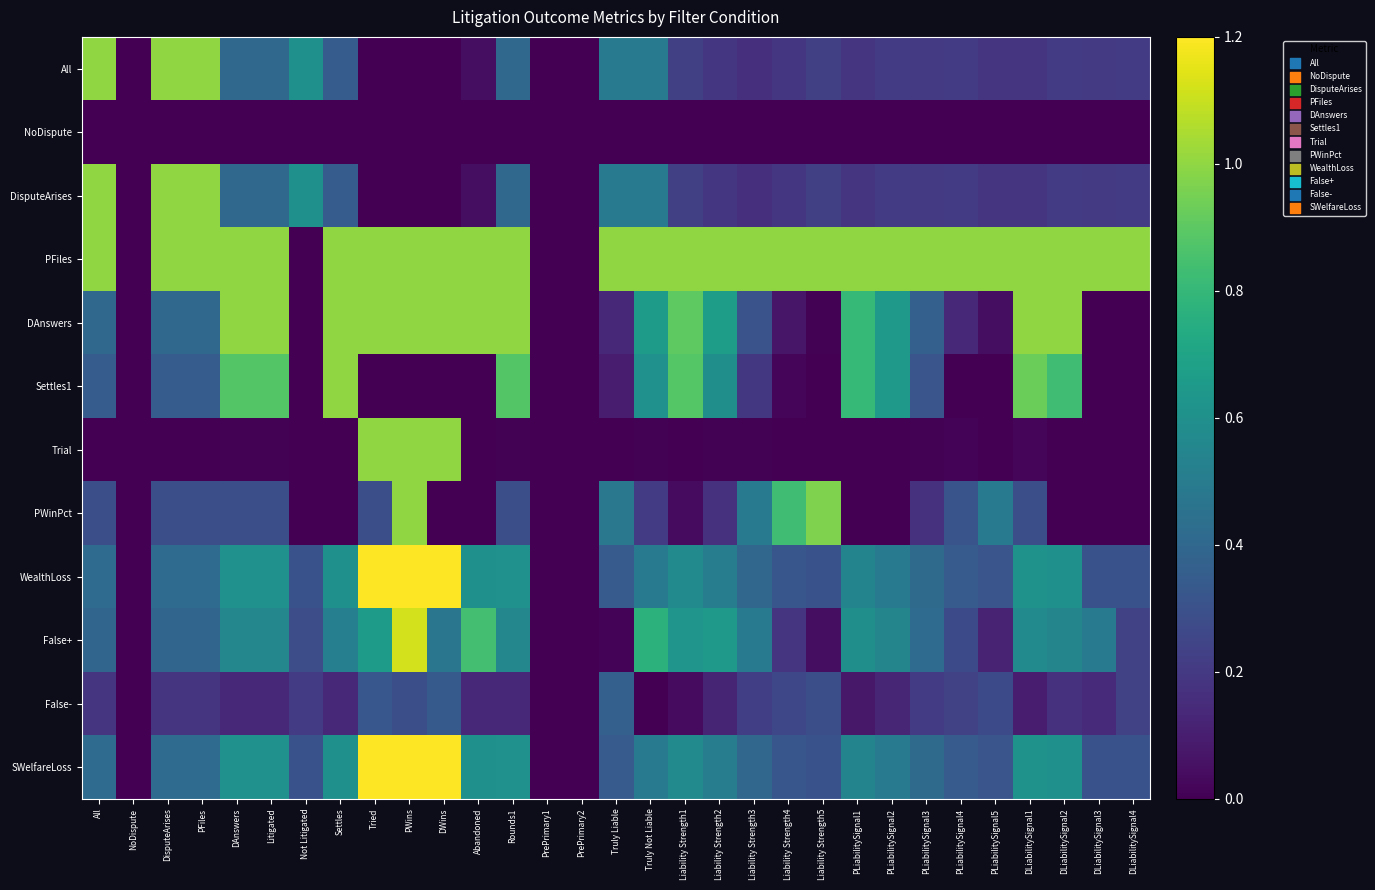

Reading left to right, list all the values displayed in this chart.

All: All=1.0	NoDispute=0.0	DisputeArises=1.0	PFiles=1.0	DAnswers=0.4	Litigated=0.4	Not Litigated=0.6	Settles=0.4	Tried=0.0	PWins=0.0	DWins=0.0	Abandoned=0.0	Rounds1=0.4	PrePrimary1=0.0	PrePrimary2=0.0	Truly Liable=0.5	Truly Not Liable=0.5	Liability Strength1=0.2	Liability Strength2=0.2	Liability Strength3=0.2	Liability Strength4=0.2	Liability Strength5=0.2	PLiabilitySignal1=0.2	PLiabilitySignal2=0.2	PLiabilitySignal3=0.2	PLiabilitySignal4=0.2	PLiabilitySignal5=0.2	DLiabilitySignal1=0.2	DLiabilitySignal2=0.2	DLiabilitySignal3=0.2	DLiabilitySignal4=0.2
NoDispute: All=0.0	NoDispute=0.0	DisputeArises=0.0	PFiles=0.0	DAnswers=0.0	Litigated=0.0	Not Litigated=0.0	Settles=0.0	Tried=0.0	PWins=0.0	DWins=0.0	Abandoned=0.0	Rounds1=0.0	PrePrimary1=0.0	PrePrimary2=0.0	Truly Liable=0.0	Truly Not Liable=0.0	Liability Strength1=0.0	Liability Strength2=0.0	Liability Strength3=0.0	Liability Strength4=0.0	Liability Strength5=0.0	PLiabilitySignal1=0.0	PLiabilitySignal2=0.0	PLiabilitySignal3=0.0	PLiabilitySignal4=0.0	PLiabilitySignal5=0.0	DLiabilitySignal1=0.0	DLiabilitySignal2=0.0	DLiabilitySignal3=0.0	DLiabilitySignal4=0.0
DisputeArises: All=1.0	NoDispute=0.0	DisputeArises=1.0	PFiles=1.0	DAnswers=0.4	Litigated=0.4	Not Litigated=0.6	Settles=0.4	Tried=0.0	PWins=0.0	DWins=0.0	Abandoned=0.0	Rounds1=0.4	PrePrimary1=0.0	PrePrimary2=0.0	Truly Liable=0.5	Truly Not Liable=0.5	Liability Strength1=0.2	Liability Strength2=0.2	Liability Strength3=0.2	Liability Strength4=0.2	Liability Strength5=0.2	PLiabilitySignal1=0.2	PLiabilitySignal2=0.2	PLiabilitySignal3=0.2	PLiabilitySignal4=0.2	PLiabilitySignal5=0.2	DLiabilitySignal1=0.2	DLiabilitySignal2=0.2	DLiabilitySignal3=0.2	DLiabilitySignal4=0.2
PFiles: All=1.0	NoDispute=0.0	DisputeArises=1.0	PFiles=1.0	DAnswers=1.0	Litigated=1.0	Not Litigated=0.0	Settles=1.0	Tried=1.0	PWins=1.0	DWins=1.0	Abandoned=1.0	Rounds1=1.0	PrePrimary1=0.0	PrePrimary2=0.0	Truly Liable=1.0	Truly Not Liable=1.0	Liability Strength1=1.0	Liability Strength2=1.0	Liability Strength3=1.0	Liability Strength4=1.0	Liability Strength5=1.0	PLiabilitySignal1=1.0	PLiabilitySignal2=1.0	PLiabilitySignal3=1.0	PLiabilitySignal4=1.0	PLiabilitySignal5=1.0	DLiabilitySignal1=1.0	DLiabilitySignal2=1.0	DLiabilitySignal3=1.0	DLiabilitySignal4=1.0
DAnswers: All=0.4	NoDispute=0.0	DisputeArises=0.4	PFiles=0.4	DAnswers=1.0	Litigated=1.0	Not Litigated=0.0	Settles=1.0	Tried=1.0	PWins=1.0	DWins=1.0	Abandoned=1.0	Rounds1=1.0	PrePrimary1=0.0	PrePrimary2=0.0	Truly Liable=0.1	Truly Not Liable=0.7	Liability Strength1=0.9	Liability Strength2=0.7	Liability Strength3=0.3	Liability Strength4=0.1	Liability Strength5=0.0	PLiabilitySignal1=0.8	PLiabilitySignal2=0.6	PLiabilitySignal3=0.4	PLiabilitySignal4=0.1	PLiabilitySignal5=0.0	DLiabilitySignal1=1.0	DLiabilitySignal2=1.0	DLiabilitySignal3=0.0	DLiabilitySignal4=0.0
Settles1: All=0.4	NoDispute=0.0	DisputeArises=0.4	PFiles=0.4	DAnswers=0.9	Litigated=0.9	Not Litigated=0.0	Settles=1.0	Tried=0.0	PWins=0.0	DWins=0.0	Abandoned=0.0	Rounds1=0.9	PrePrimary1=0.0	PrePrimary2=0.0	Truly Liable=0.1	Truly Not Liable=0.6	Liability Strength1=0.9	Liability Strength2=0.6	Liability Strength3=0.2	Liability Strength4=0.0	Liability Strength5=0.0	PLiabilitySignal1=0.8	PLiabilitySignal2=0.6	PLiabilitySignal3=0.3	PLiabilitySignal4=0.0	PLiabilitySignal5=0.0	DLiabilitySignal1=0.9	DLiabilitySignal2=0.8	DLiabilitySignal3=0.0	DLiabilitySignal4=0.0
Trial: All=0.0	NoDispute=0.0	DisputeArises=0.0	PFiles=0.0	DAnswers=0.0	Litigated=0.0	Not Litigated=0.0	Settles=0.0	Tried=1.0	PWins=1.0	DWins=1.0	Abandoned=0.0	Rounds1=0.0	PrePrimary1=0.0	PrePrimary2=0.0	Truly Liable=0.0	Truly Not Liable=0.0	Liability Strength1=0.0	Liability Strength2=0.0	Liability Strength3=0.0	Liability Strength4=0.0	Liability Strength5=0.0	PLiabilitySignal1=0.0	PLiabilitySignal2=0.0	PLiabilitySignal3=0.0	PLiabilitySignal4=0.0	PLiabilitySignal5=0.0	DLiabilitySignal1=0.0	DLiabilitySignal2=0.0	DLiabilitySignal3=0.0	DLiabilitySignal4=0.0
PWinPct: All=0.3	NoDispute=0.0	DisputeArises=0.3	PFiles=0.3	DAnswers=0.3	Litigated=0.3	Not Litigated=0.0	Settles=0.0	Tried=0.3	PWins=1.0	DWins=0.0	Abandoned=0.0	Rounds1=0.3	PrePrimary1=0.0	PrePrimary2=0.0	Truly Liable=0.5	Truly Not Liable=0.2	Liability Strength1=0.0	Liability Strength2=0.2	Liability Strength3=0.5	Liability Strength4=0.8	Liability Strength5=1.0	PLiabilitySignal1=0.0	PLiabilitySignal2=0.0	PLiabilitySignal3=0.2	PLiabilitySignal4=0.3	PLiabilitySignal5=0.5	DLiabilitySignal1=0.3	DLiabilitySignal2=0.0	DLiabilitySignal3=0.0	DLiabilitySignal4=0.0
WealthLoss: All=0.4	NoDispute=0.0	DisputeArises=0.4	PFiles=0.4	DAnswers=0.6	Litigated=0.6	Not Litigated=0.3	Settles=0.6	Tried=1.2	PWins=1.2	DWins=1.2	Abandoned=0.6	Rounds1=0.6	PrePrimary1=0.0	PrePrimary2=0.0	Truly Liable=0.3	Truly Not Liable=0.5	Liability Strength1=0.6	Liability Strength2=0.5	Liability Strength3=0.4	Liability Strength4=0.3	Liability Strength5=0.3	PLiabilitySignal1=0.5	PLiabilitySignal2=0.5	PLiabilitySignal3=0.4	PLiabilitySignal4=0.3	PLiabilitySignal5=0.3	DLiabilitySignal1=0.6	DLiabilitySignal2=0.6	DLiabilitySignal3=0.3	DLiabilitySignal4=0.3
False+: All=0.4	NoDispute=0.0	DisputeArises=0.4	PFiles=0.4	DAnswers=0.6	Litigated=0.6	Not Litigated=0.3	Settles=0.5	Tried=0.7	PWins=1.1	DWins=0.5	Abandoned=0.8	Rounds1=0.6	PrePrimary1=0.0	PrePrimary2=0.0	Truly Liable=0.0	Truly Not Liable=0.8	Liability Strength1=0.6	Liability Strength2=0.6	Liability Strength3=0.5	Liability Strength4=0.2	Liability Strength5=0.0	PLiabilitySignal1=0.6	PLiabilitySignal2=0.5	PLiabilitySignal3=0.4	PLiabilitySignal4=0.3	PLiabilitySignal5=0.1	DLiabilitySignal1=0.6	DLiabilitySignal2=0.5	DLiabilitySignal3=0.5	DLiabilitySignal4=0.2
False-: All=0.2	NoDispute=0.0	DisputeArises=0.2	PFiles=0.2	DAnswers=0.1	Litigated=0.1	Not Litigated=0.2	Settles=0.1	Tried=0.3	PWins=0.3	DWins=0.3	Abandoned=0.1	Rounds1=0.1	PrePrimary1=0.0	PrePrimary2=0.0	Truly Liable=0.4	Truly Not Liable=0.0	Liability Strength1=0.0	Liability Strength2=0.1	Liability Strength3=0.2	Liability Strength4=0.3	Liability Strength5=0.3	PLiabilitySignal1=0.1	PLiabilitySignal2=0.1	PLiabilitySignal3=0.2	PLiabilitySignal4=0.2	PLiabilitySignal5=0.3	DLiabilitySignal1=0.1	DLiabilitySignal2=0.2	DLiabilitySignal3=0.1	DLiabilitySignal4=0.2
SWelfareLoss: All=0.4	NoDispute=0.0	DisputeArises=0.4	PFiles=0.4	DAnswers=0.6	Litigated=0.6	Not Litigated=0.3	Settles=0.6	Tried=1.2	PWins=1.2	DWins=1.2	Abandoned=0.6	Rounds1=0.6	PrePrimary1=0.0	PrePrimary2=0.0	Truly Liable=0.3	Truly Not Liable=0.5	Liability Strength1=0.6	Liability Strength2=0.5	Liability Strength3=0.4	Liability Strength4=0.3	Liability Strength5=0.3	PLiabilitySignal1=0.5	PLiabilitySignal2=0.5	PLiabilitySignal3=0.4	PLiabilitySignal4=0.3	PLiabilitySignal5=0.3	DLiabilitySignal1=0.6	DLiabilitySignal2=0.6	DLiabilitySignal3=0.3	DLiabilitySignal4=0.3